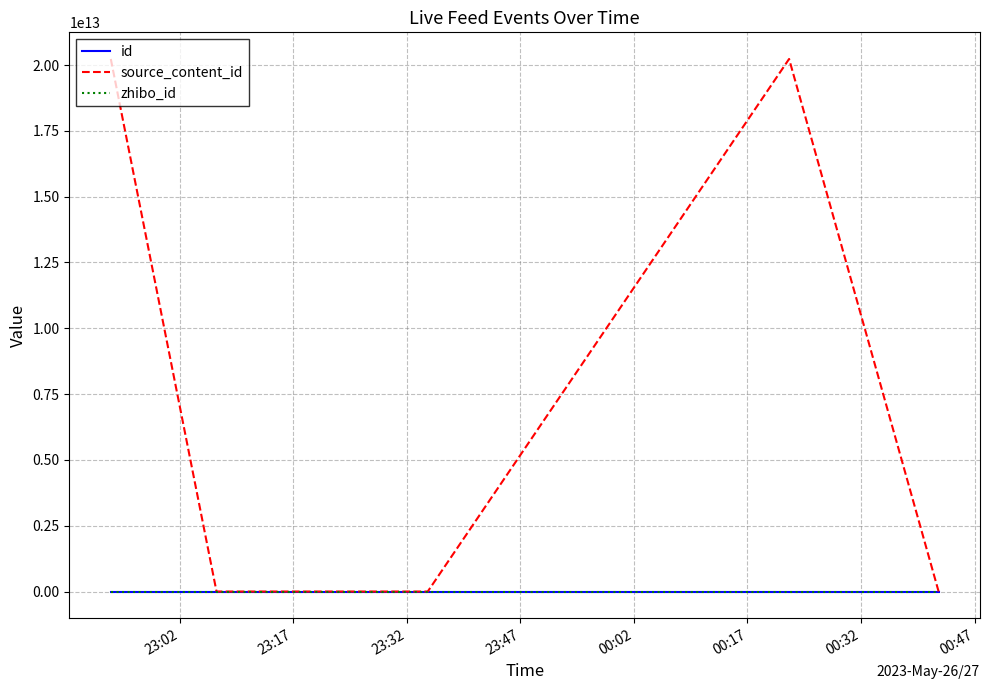

Which series has the largest range (max minus min)?

source_content_id